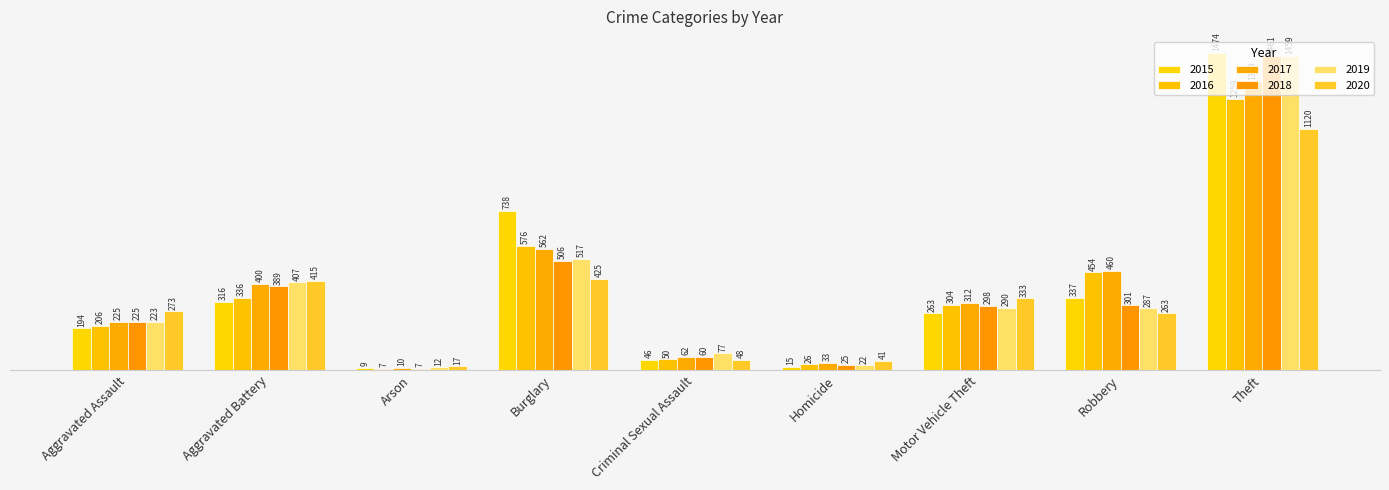

At how many categories does at least one series exceed 627?

2